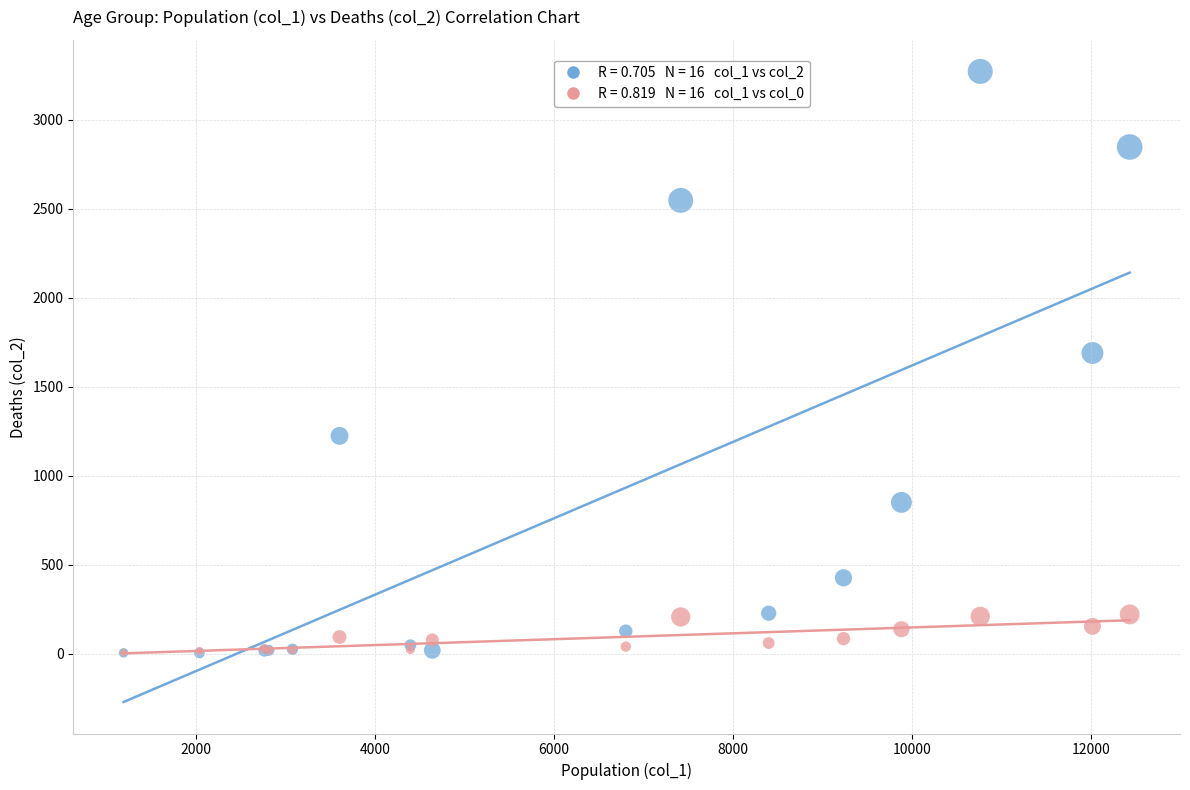

Across all series, what Y value is closest to 1638?

1690